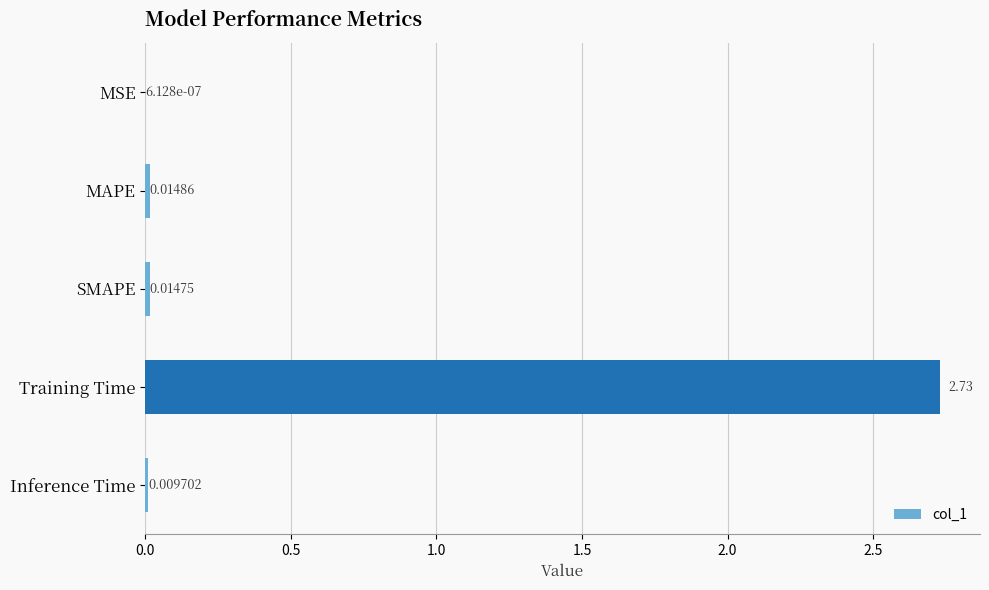

Between SMAPE and Training Time, which is larger?

Training Time